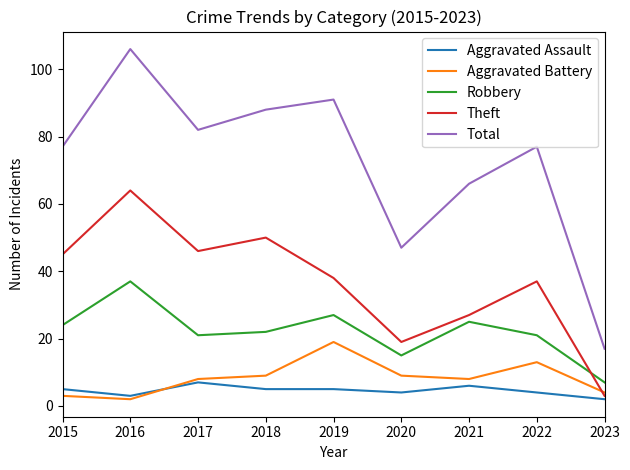

Where is the first local maximum for Theft?

2016